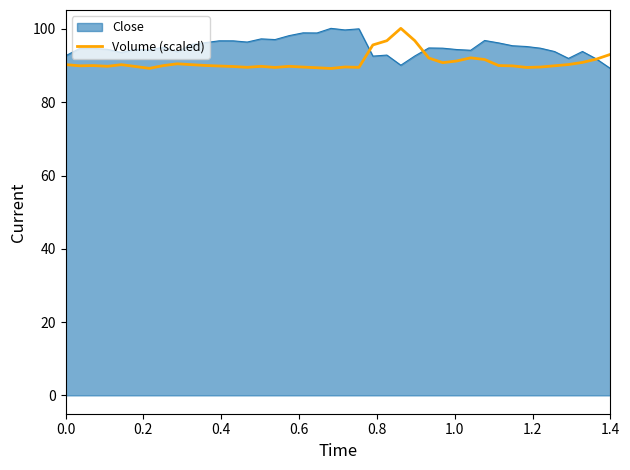

What is the maximum value shown in the chart?

100.2